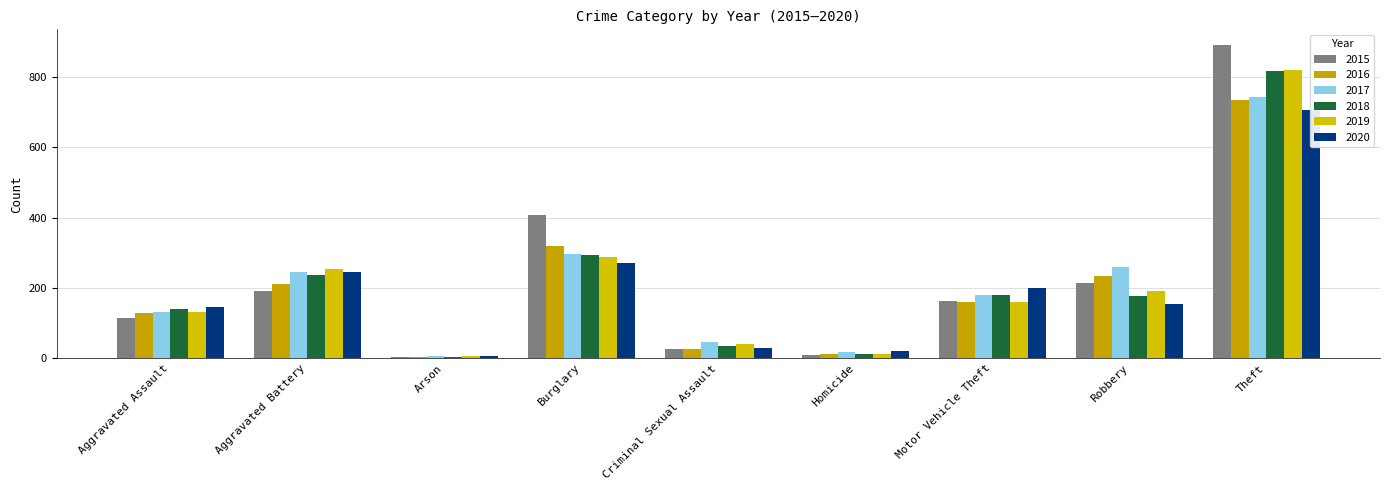

How many groups of bars are there?

9